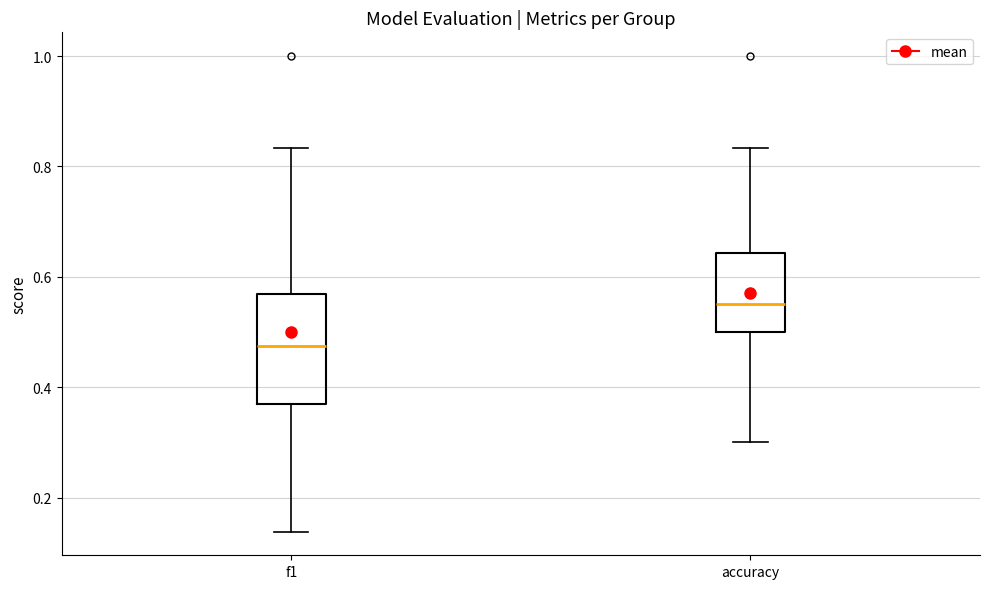

Which box has the lowest median line?

f1